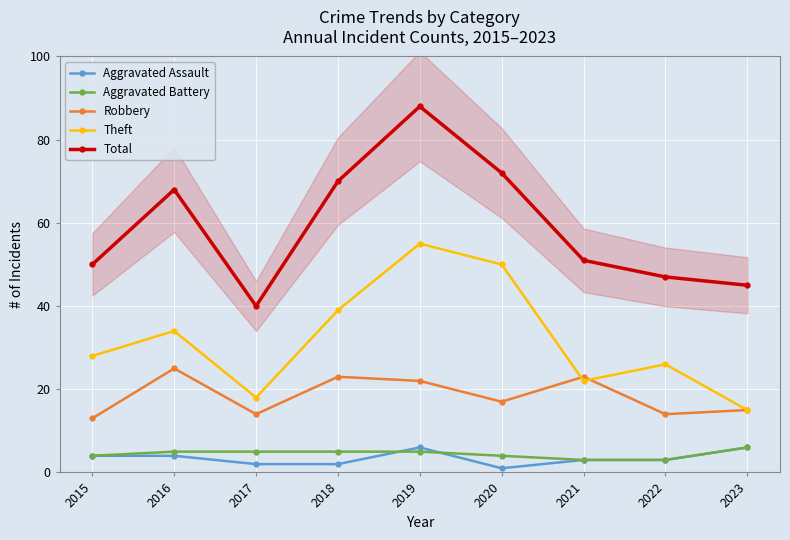

Which category has the highest value in the Aggravated Battery series?

2023